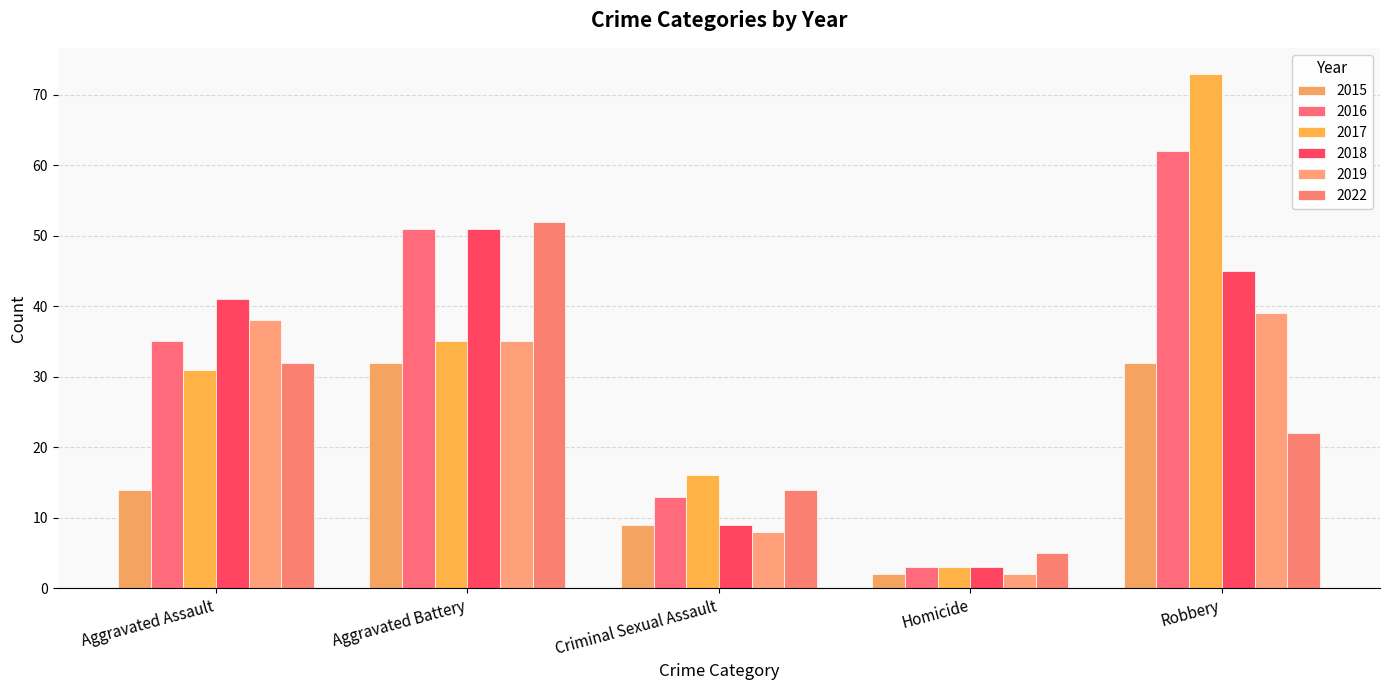

How many 2016 values are between 13 and 51?

3